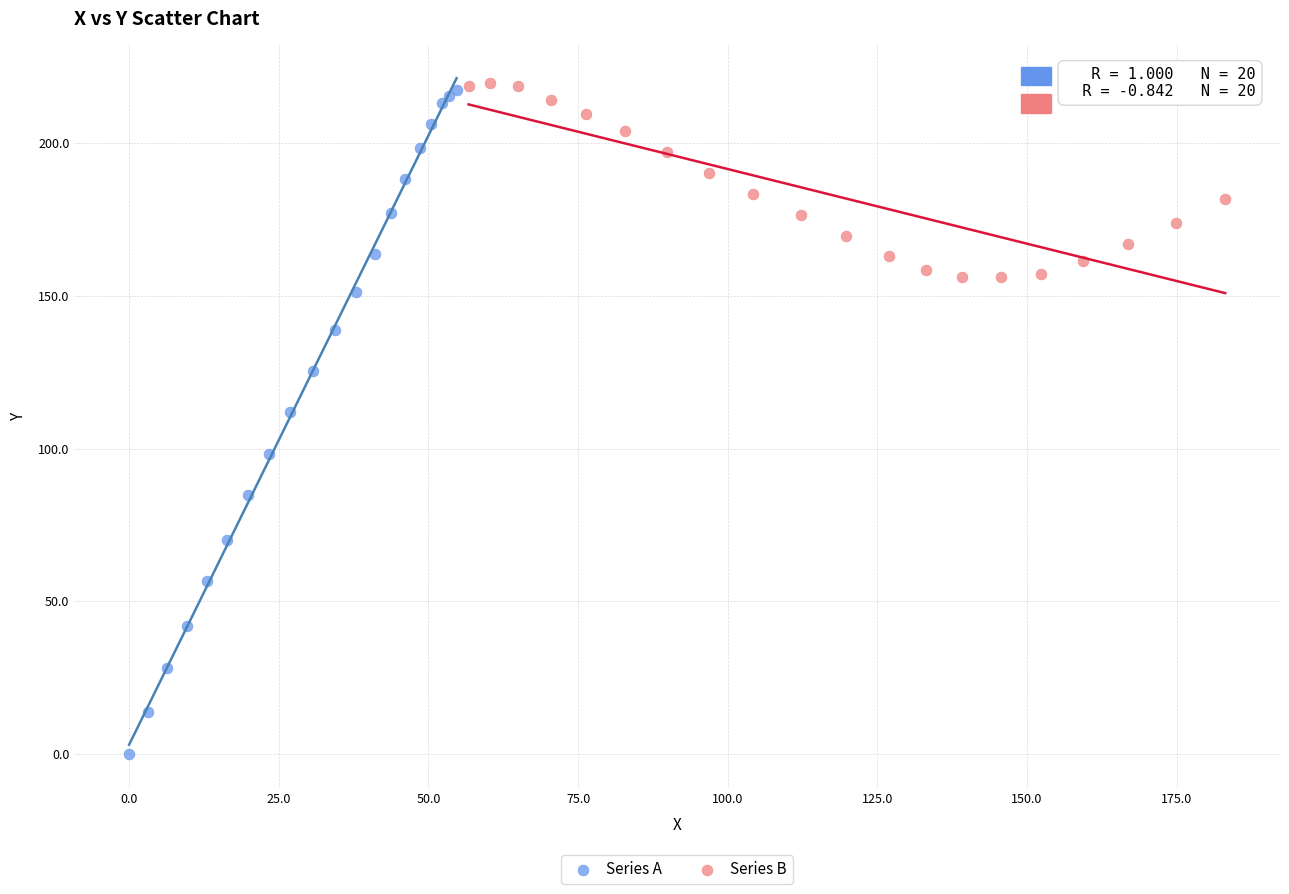

Which series has the largest Y range (max minus min)?

Series A